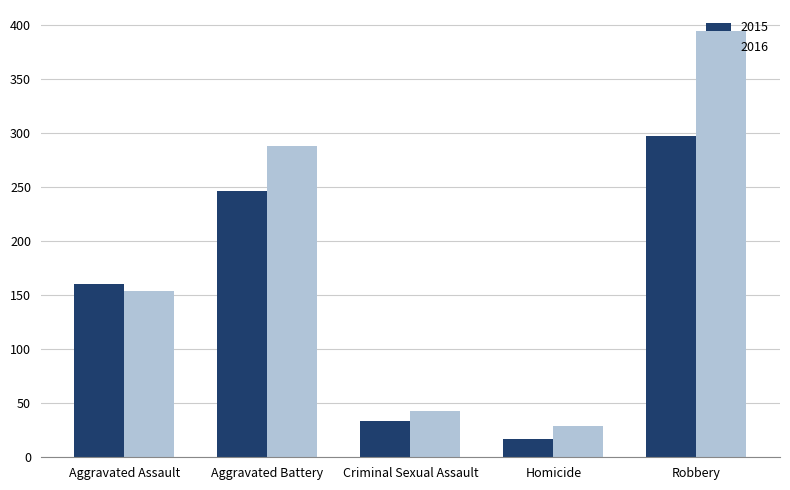

What are all the series names shown in the legend?

2015, 2016